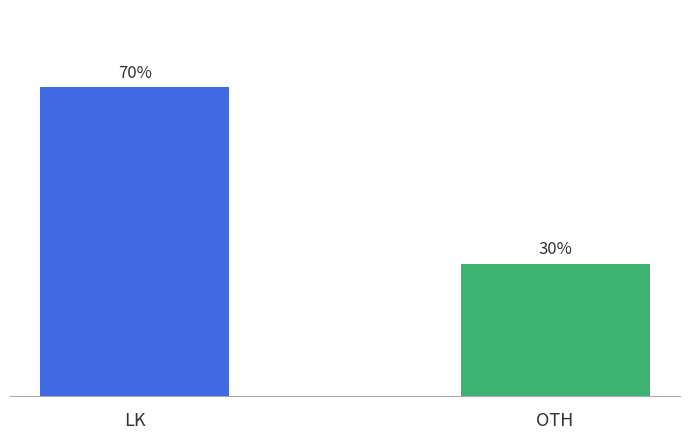

Rank the categories by value from highest to lowest.

LK, OTH